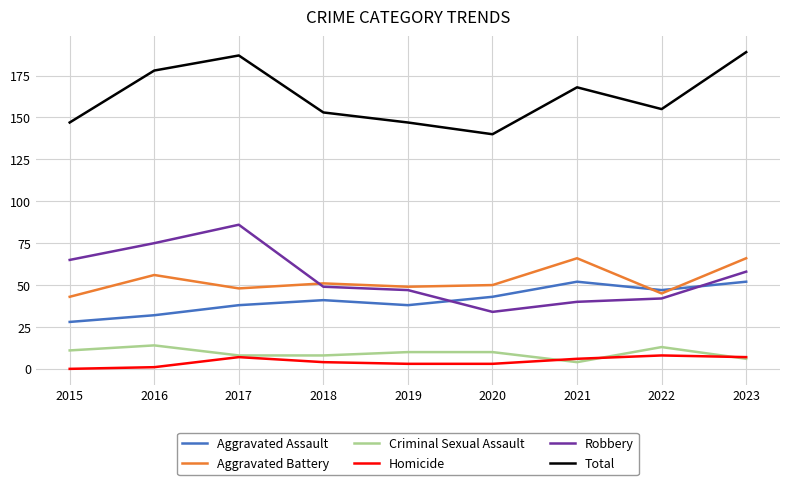

List the series in order of their peak value, highest first.

Total, Robbery, Aggravated Battery, Aggravated Assault, Criminal Sexual Assault, Homicide